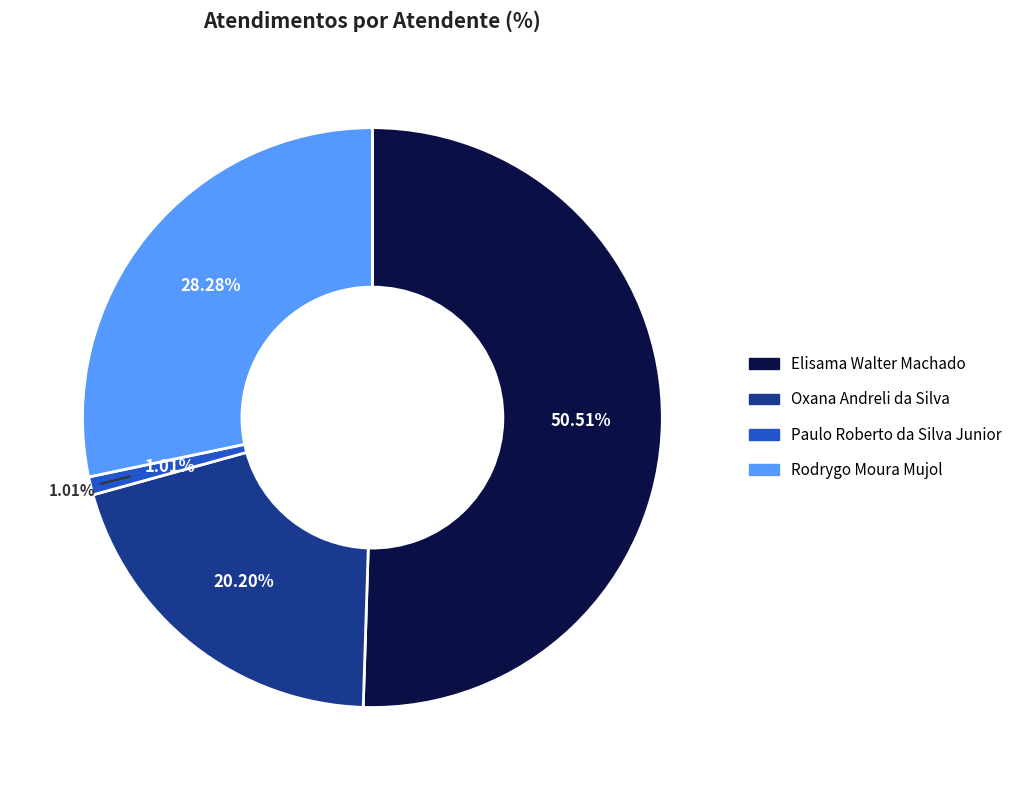

Which slice represents more than half of the pie?

Elisama Walter Machado